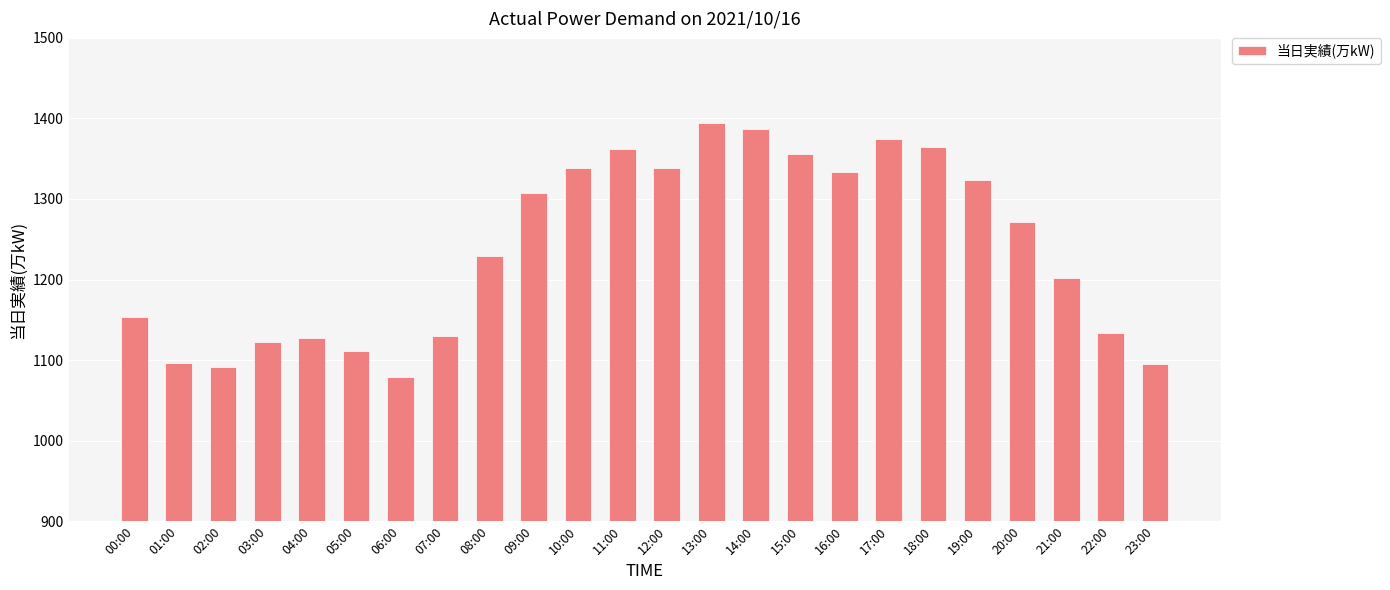

Where is the data nearest to the value 1236?

08:00